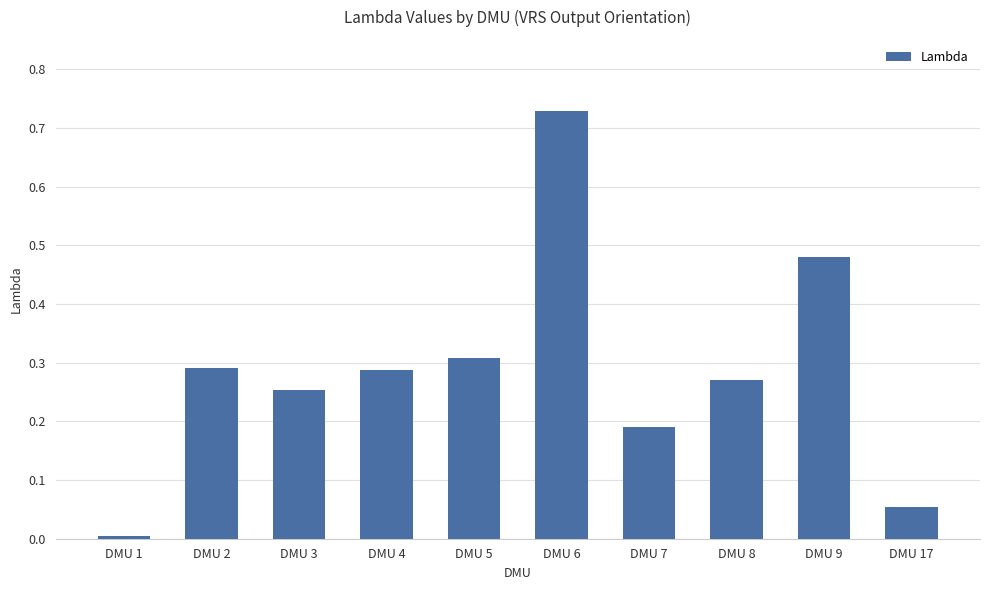

What is the sum of all values?

2.9